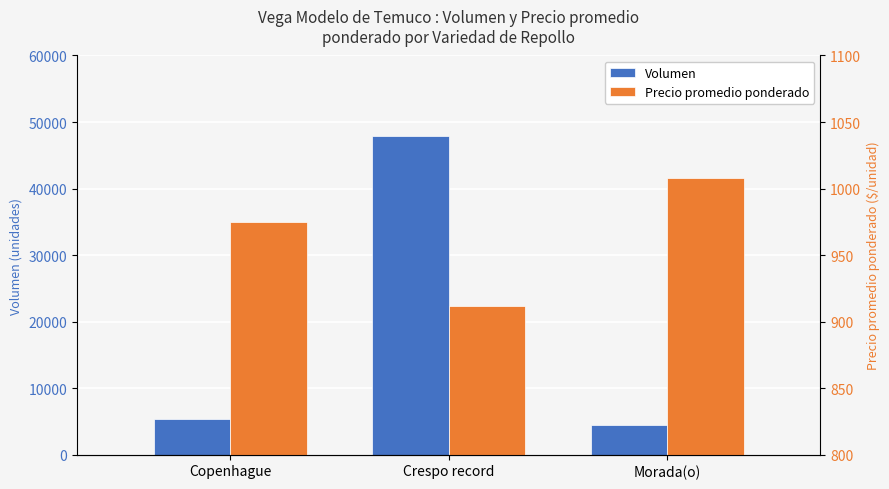

At which label does Precio promedio ponderado reach its peak?

Morada(o)